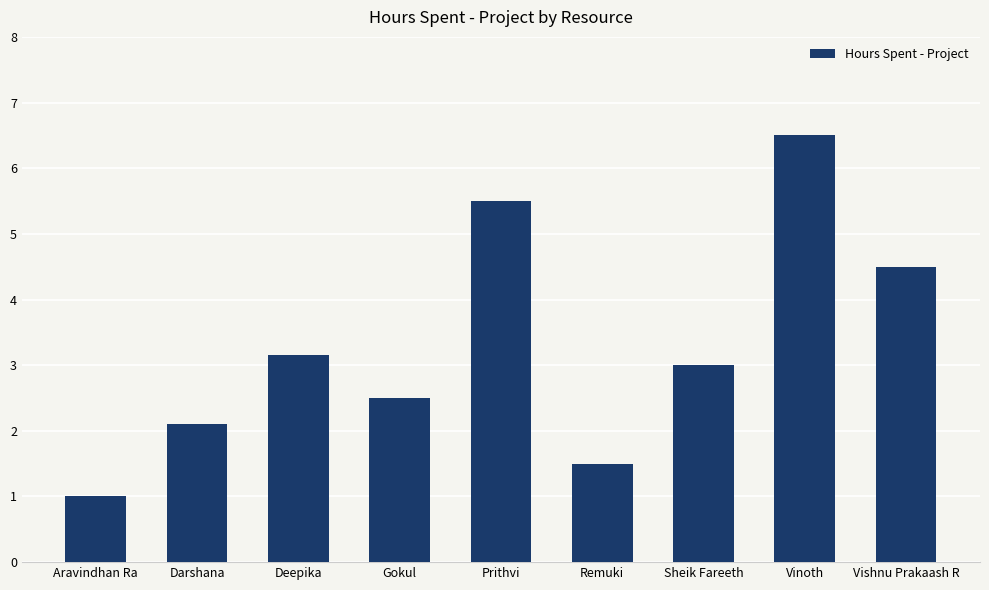

How many data points does each series have?

9